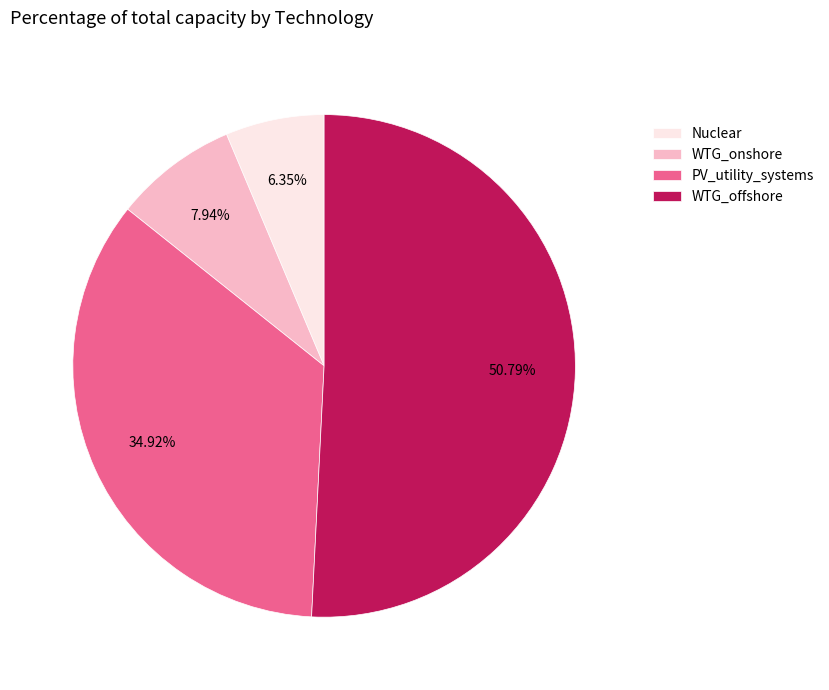

To the nearest percent, what portion does WTG_onshore represent?

8%